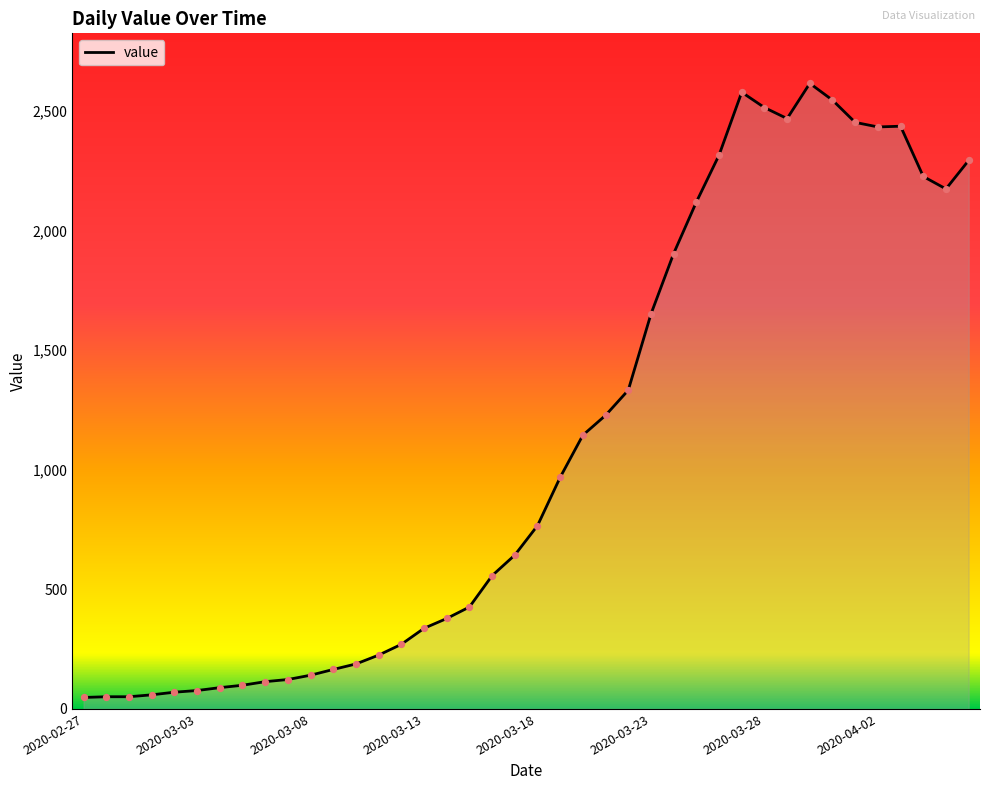

What is the difference between the maximum and minimum values?

2566